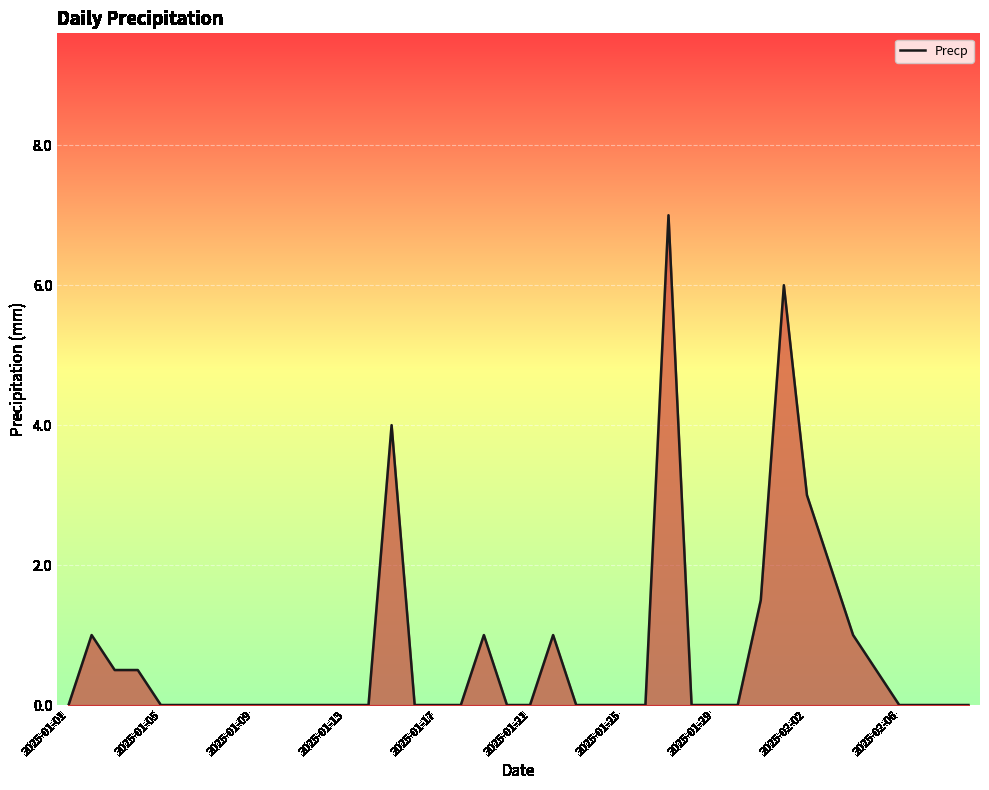

What is the difference between the maximum and minimum values?

7.0